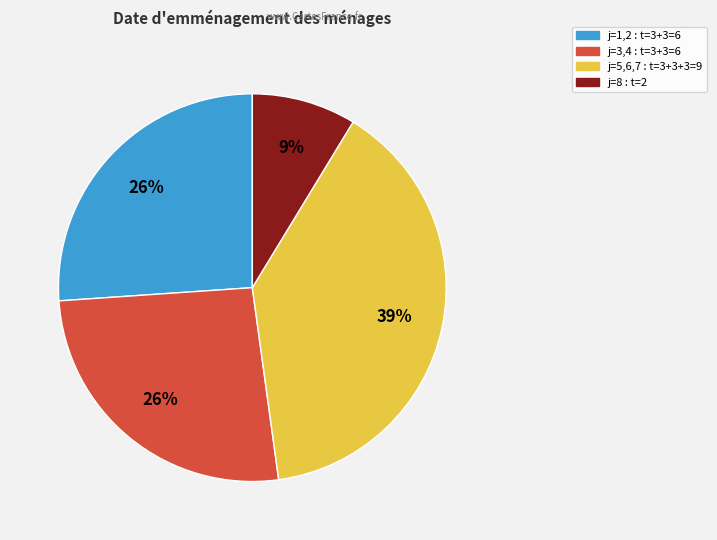

Is there any slice that represents more than half of the pie?

No